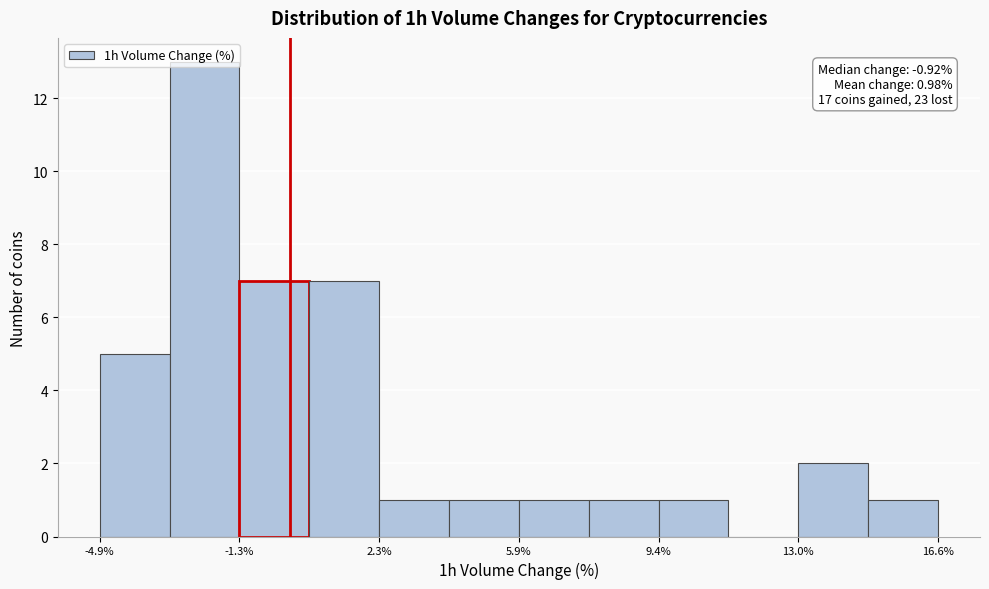

Around what value on the x-axis is the tallest bar? Give the approximate position of its centre, as read against the axis.

-2.0